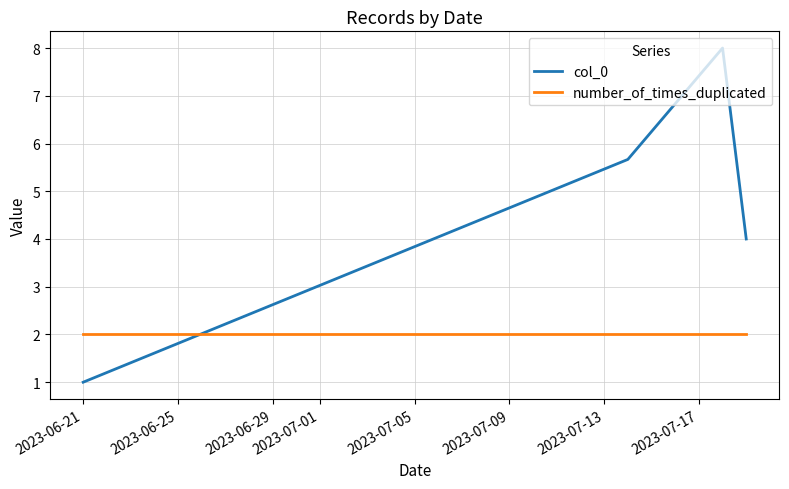

Which series has the largest total across all categories?

col_0